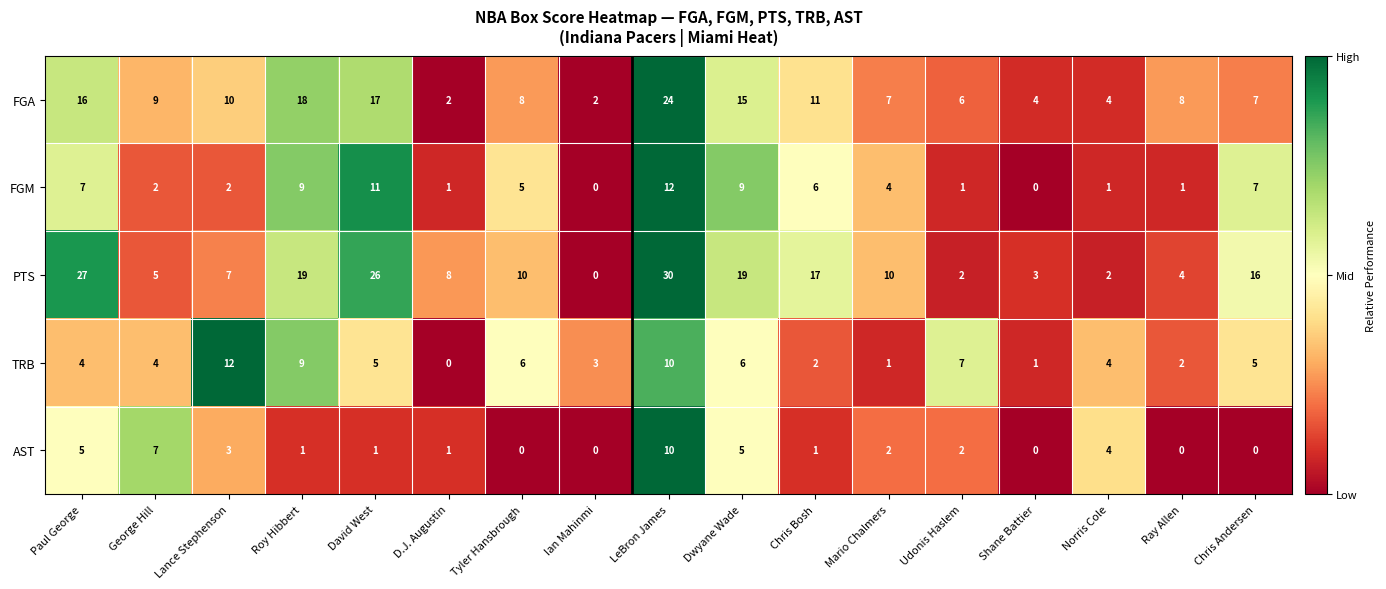

What is the difference between the maximum and second lowest values in the FGM series?

12